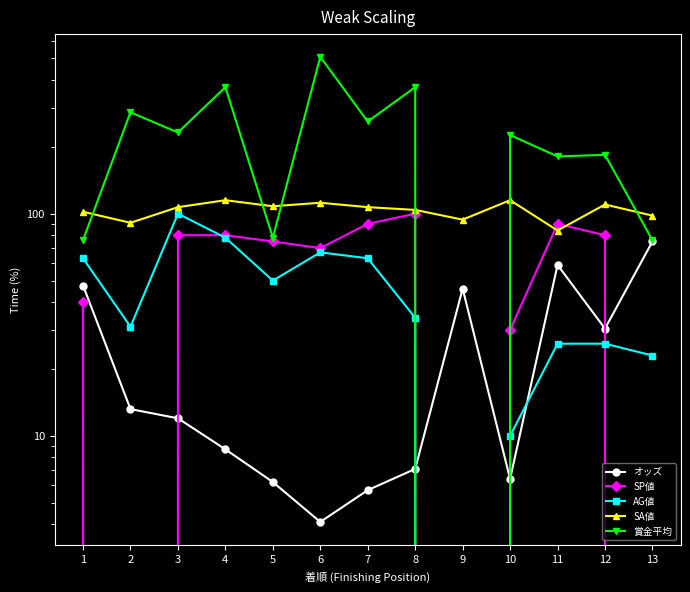

How many lines are shown in the chart?

5